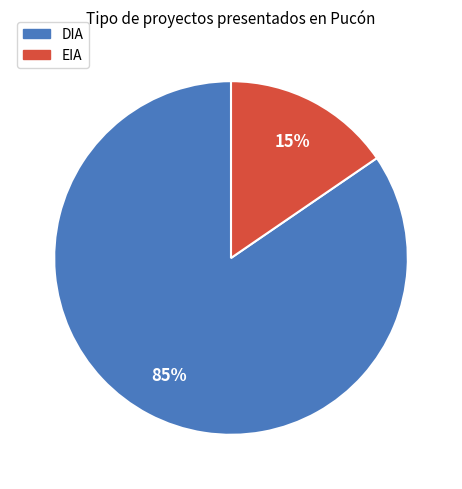

To the nearest percent, what is the combined percentage of DIA and EIA?

100%